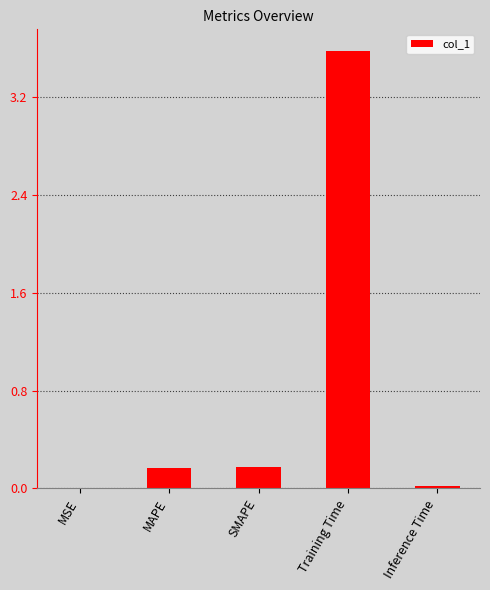

At which category does the chart reach its peak across all series?

Training Time